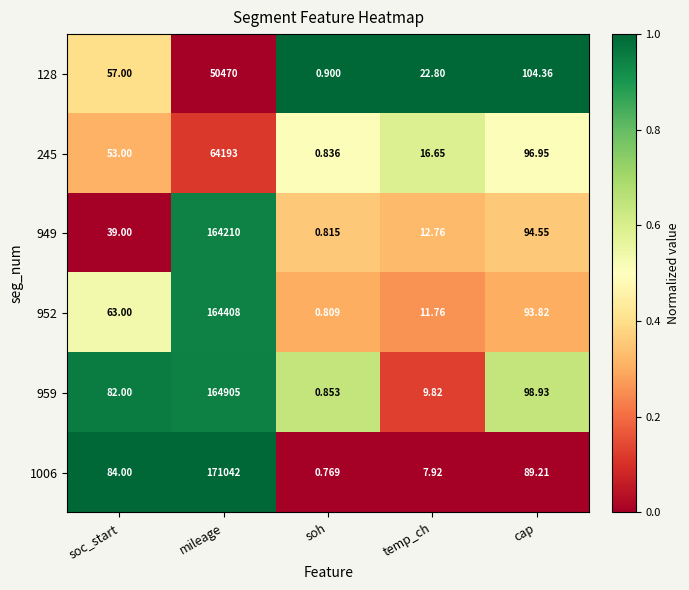

Which series has the widest spread of values?

1006